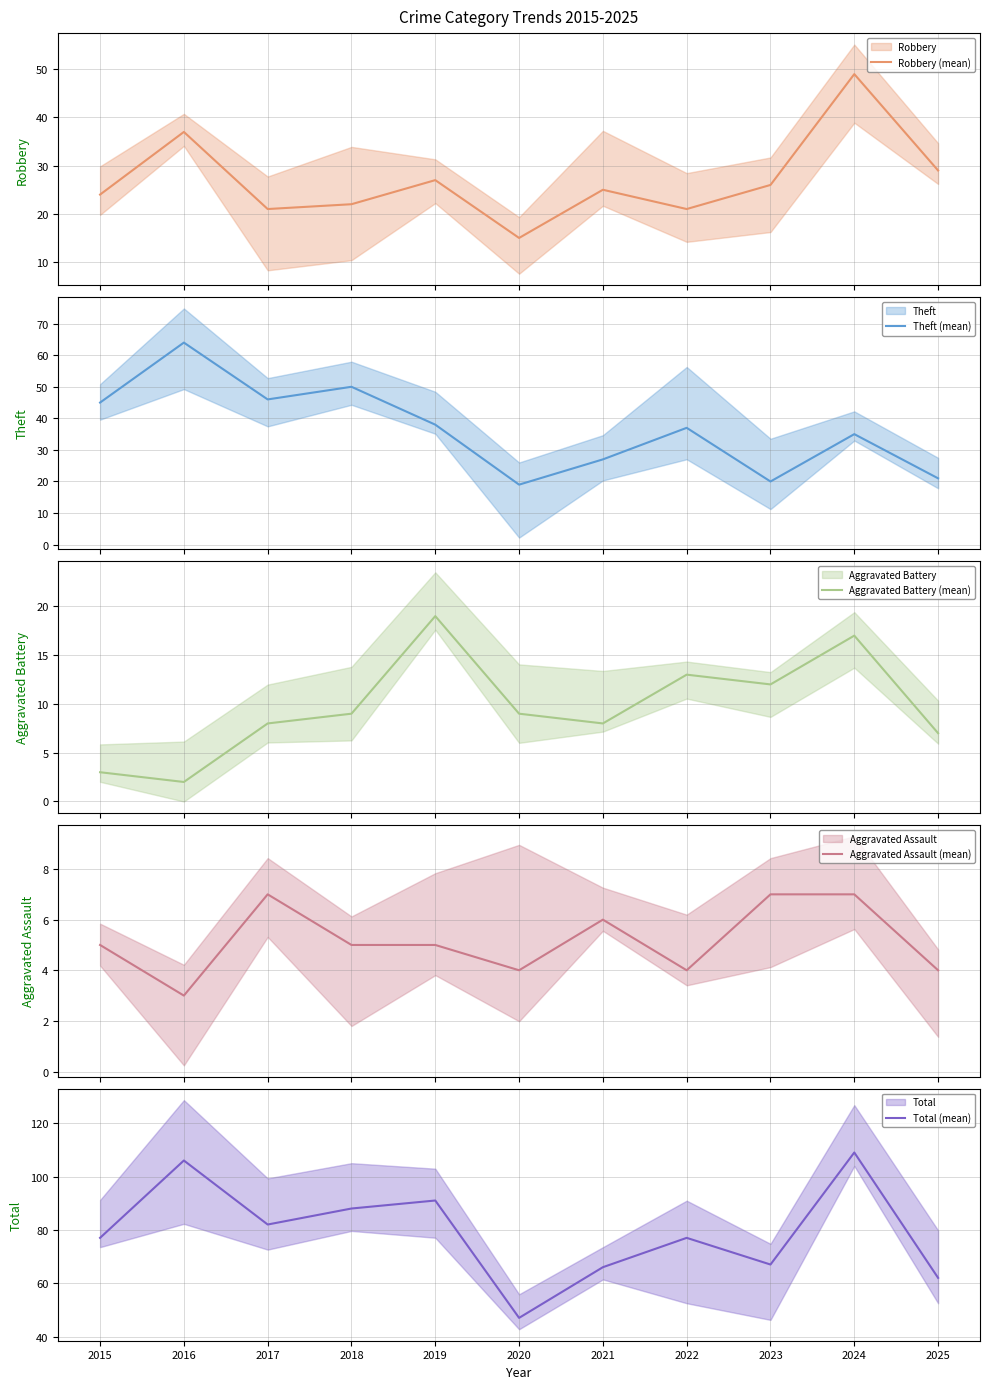

What is the difference between the maximum and minimum values in the Robbery (mean) series?

34